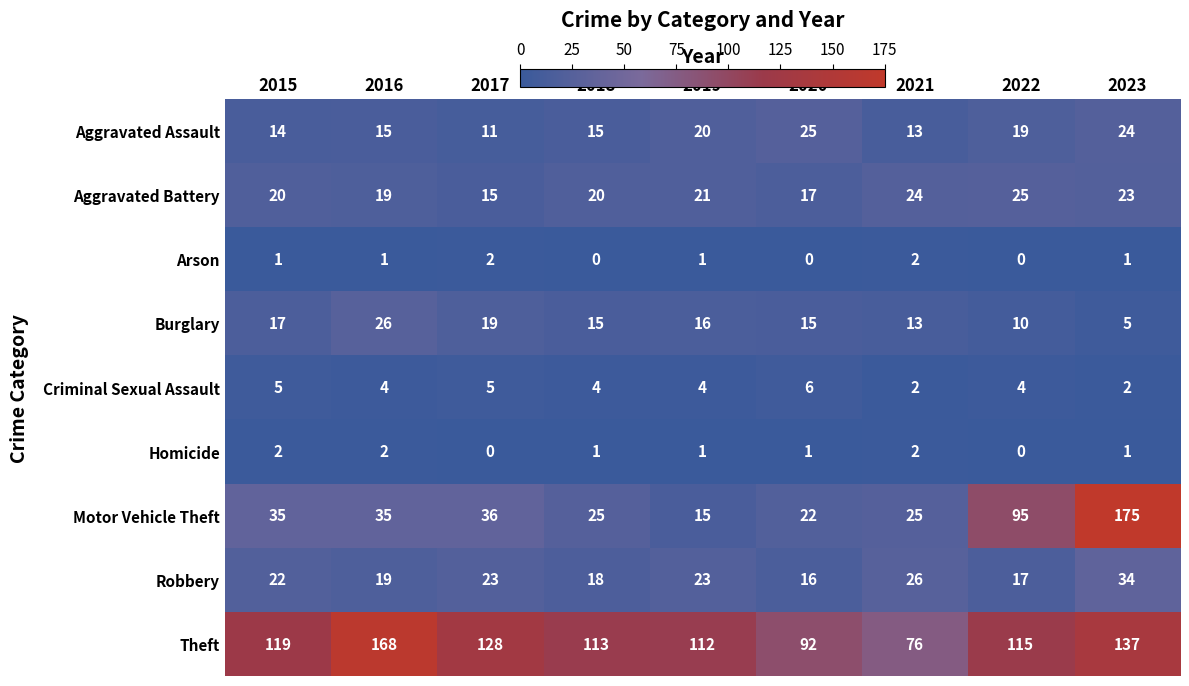

The Motor Vehicle Theft series shows 23 at 2017. True or false?

False